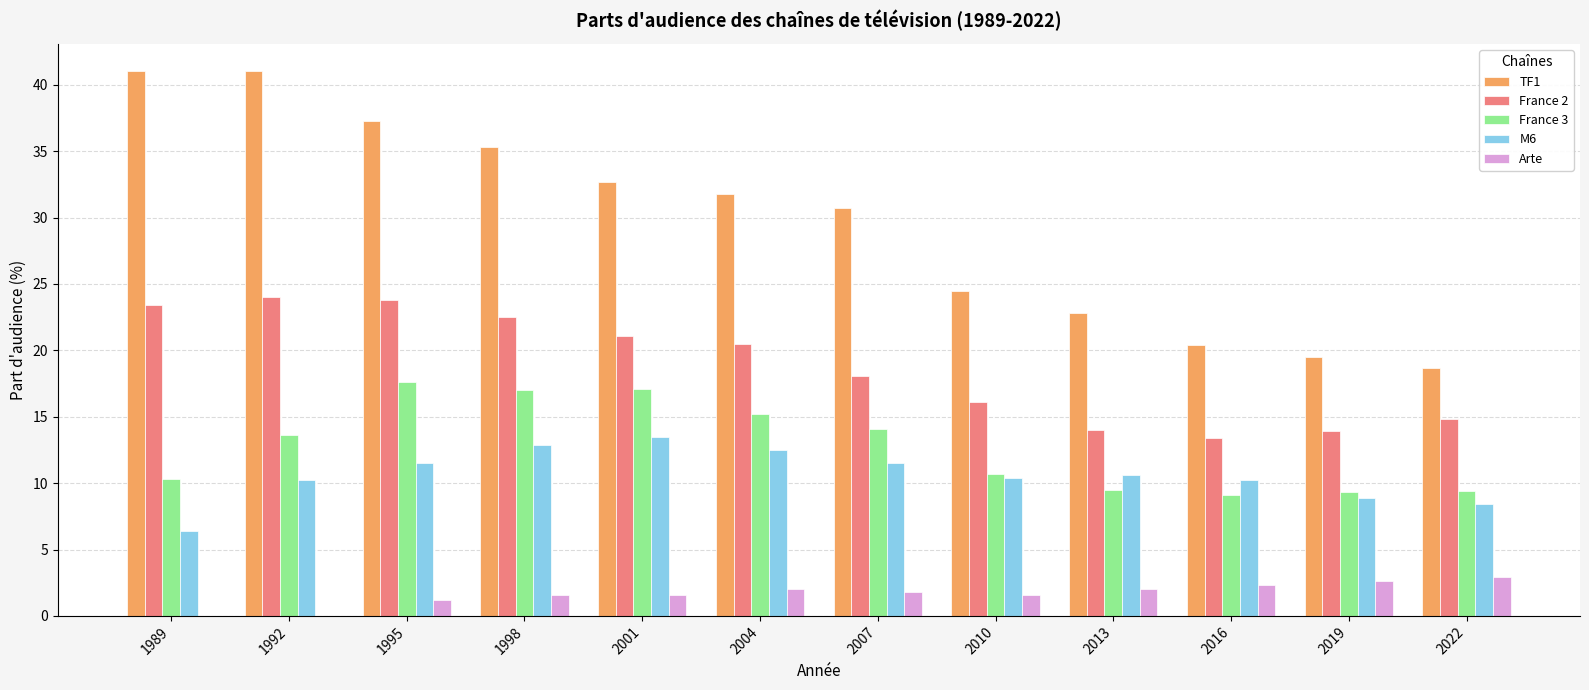

Which series has the largest total across all categories?

TF1